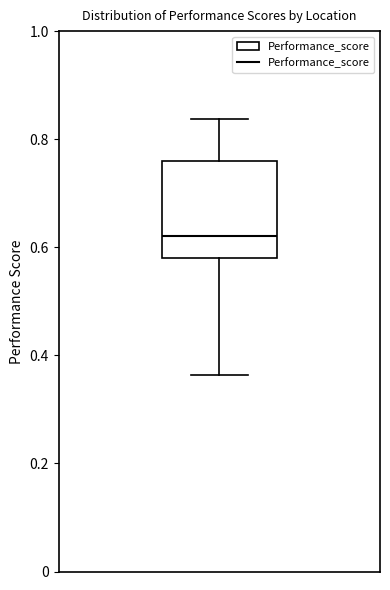

Transcribe this box plot: give where the median line is, the range the box spans, and where the two whiskers end, as read against the y-axis. The values are not printed on the chart, so give them approximately, as read against the axis.

median 0.62, box 0.58 to 0.76, whiskers 0.36 to 0.84